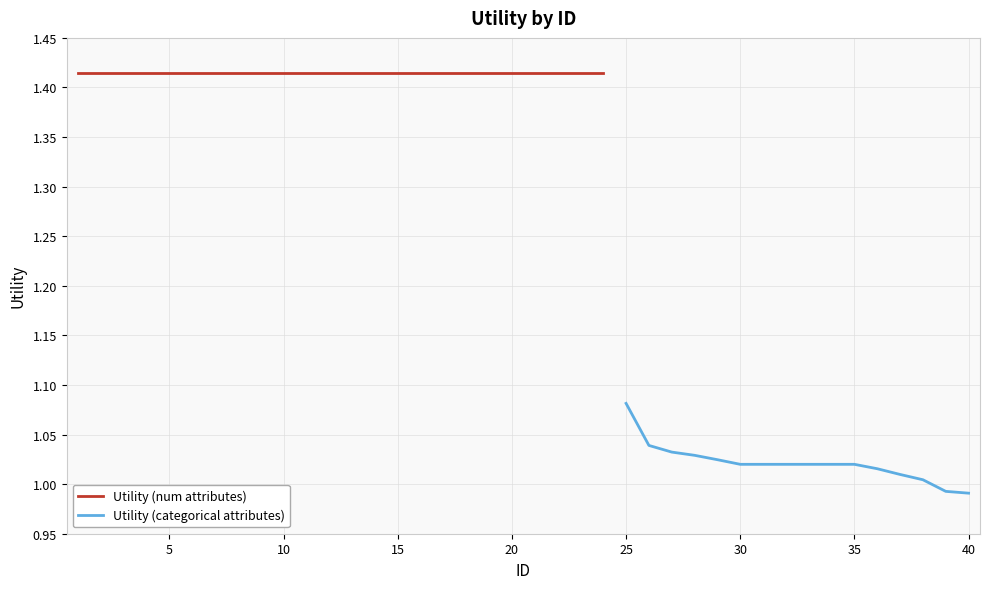

The chart shows a value of 1.9 at 25. True or false?

False